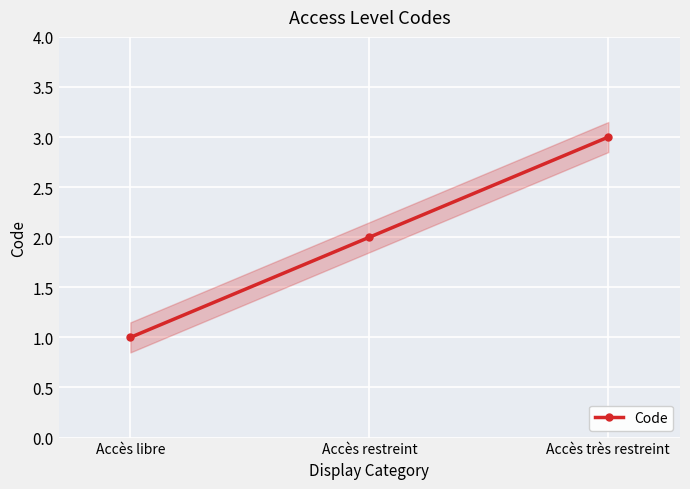

What is the value of the 2nd point from the left?

2